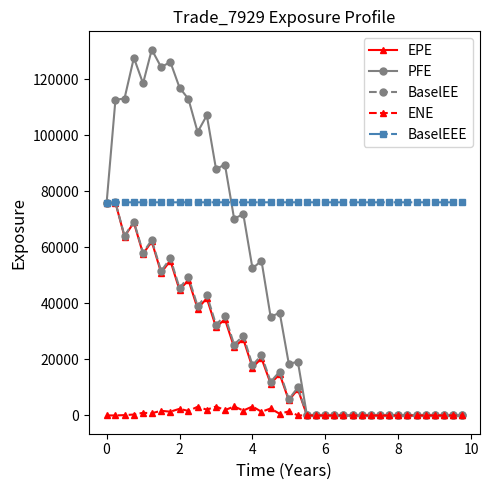

What is the value of the BaselEE point at the 20th from the left?

15652.7